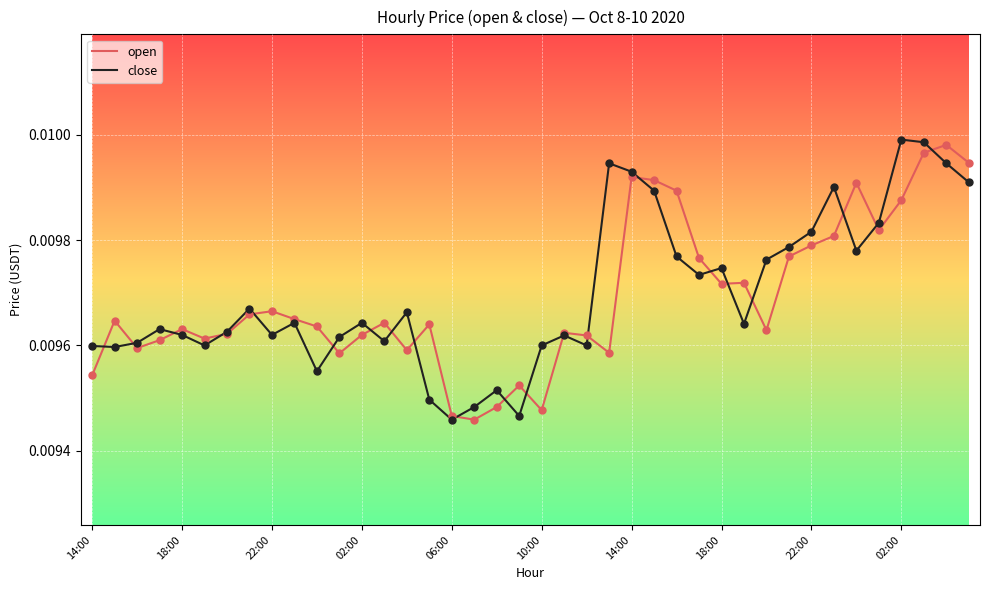

How many lines are shown in the chart?

2